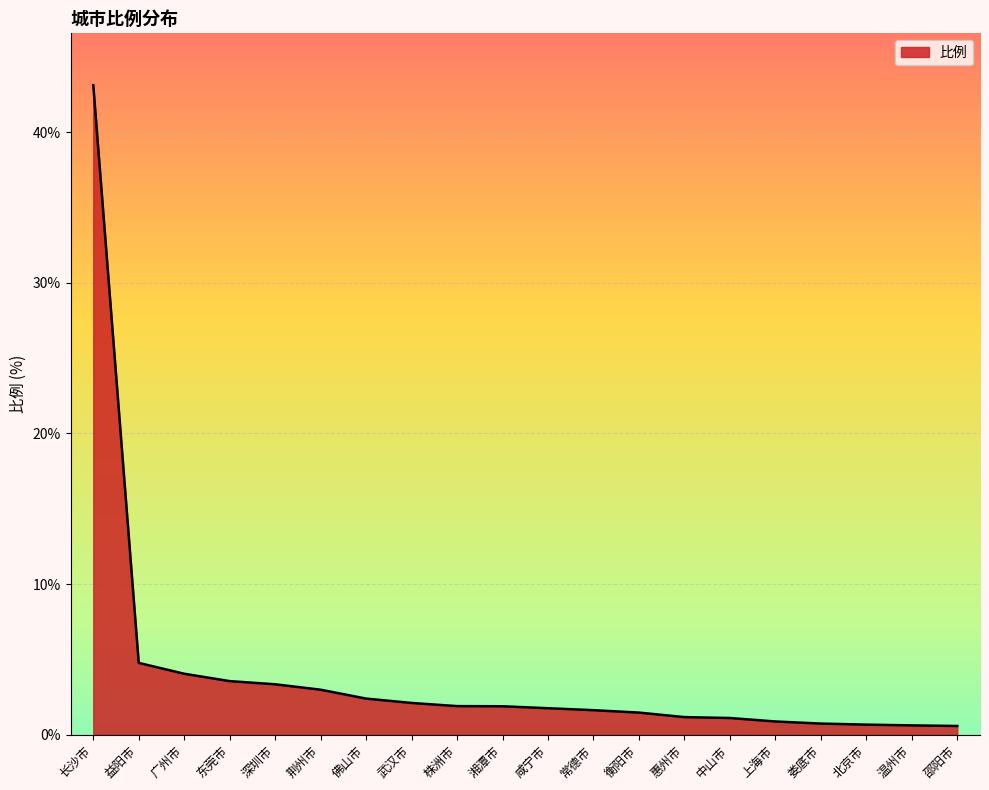

Is it true that the value at 长沙市 is 43.1?

True